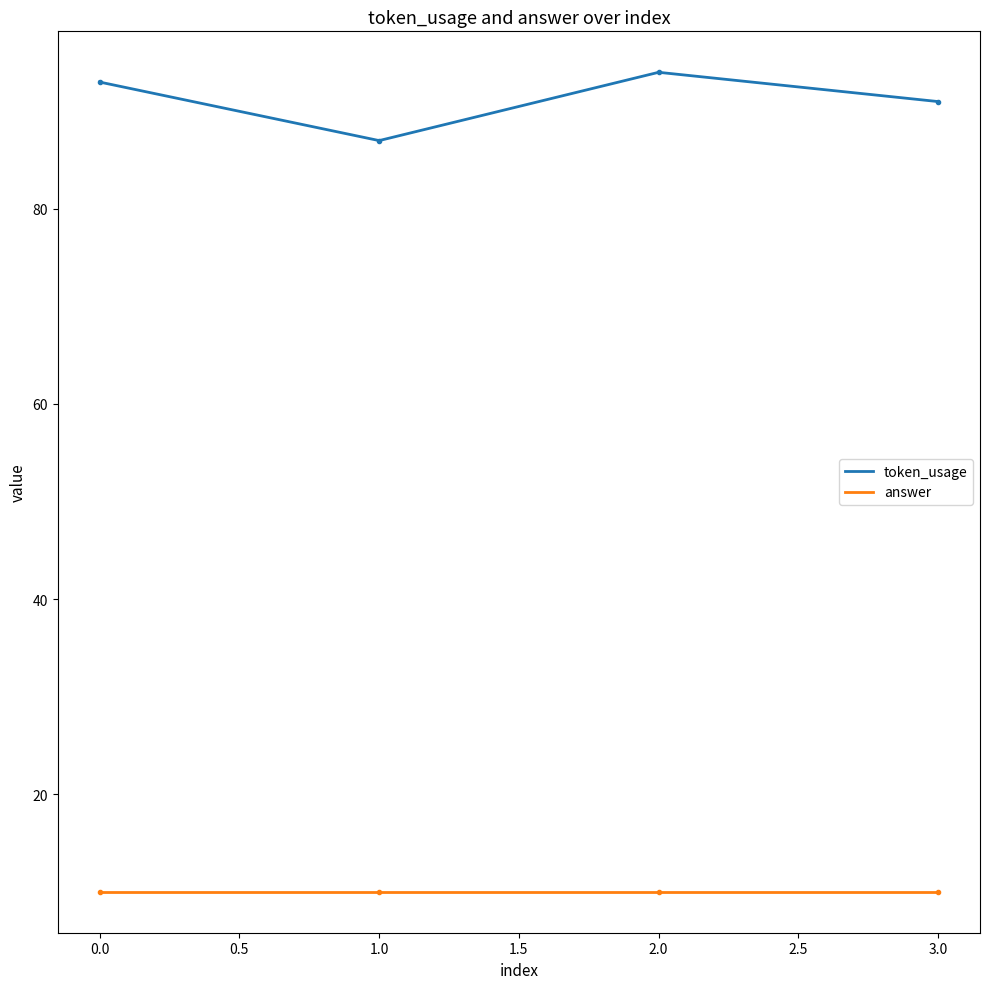

Which series has the widest spread of values?

token_usage